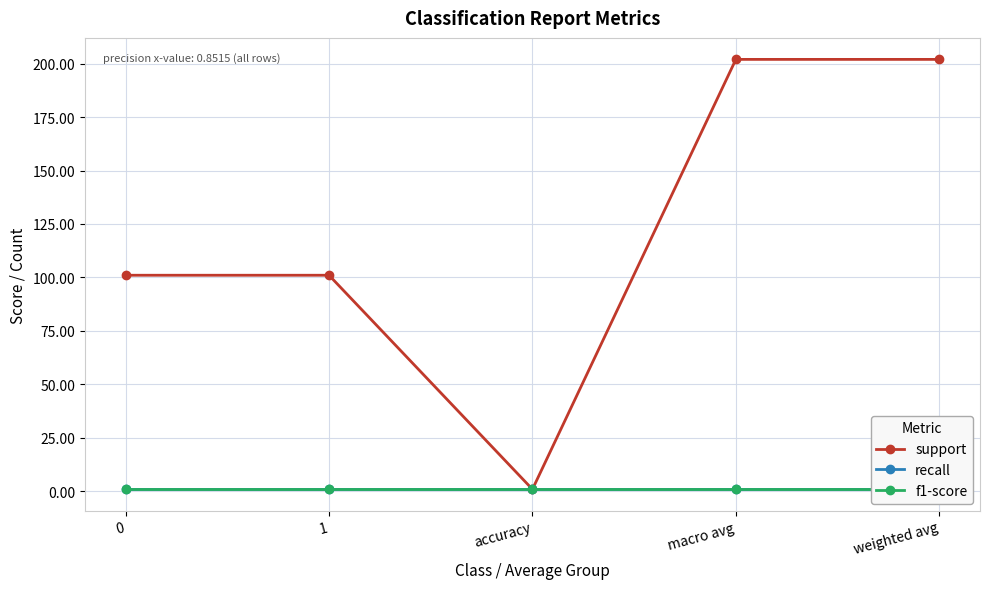

What is the label of the 3rd point from the right?

accuracy